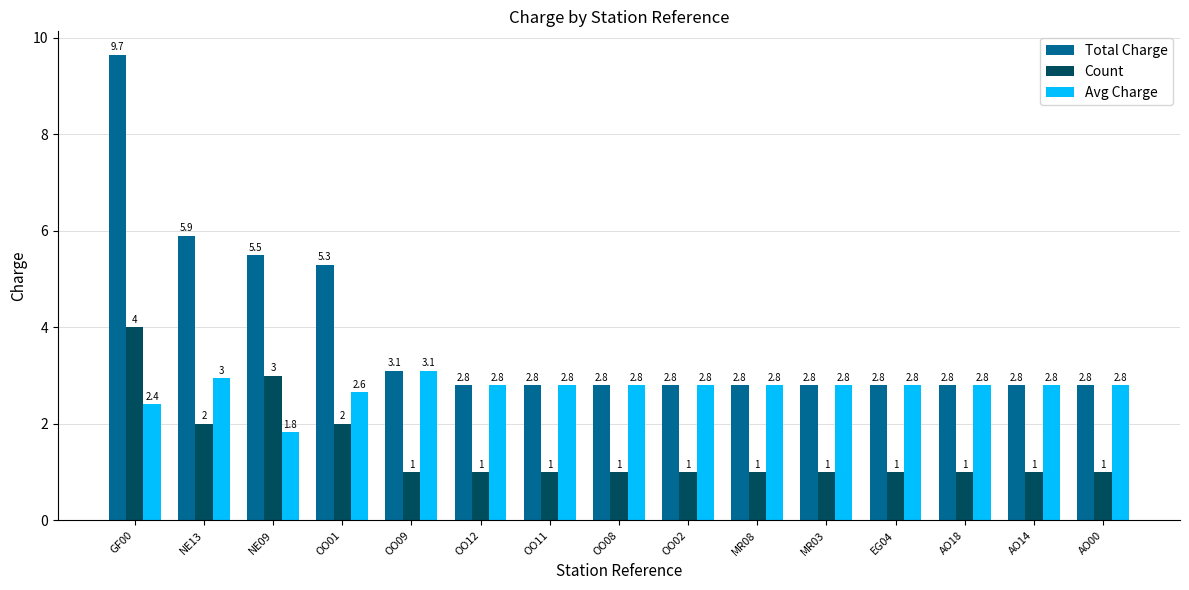

Which series has the largest total across all categories?

Total Charge